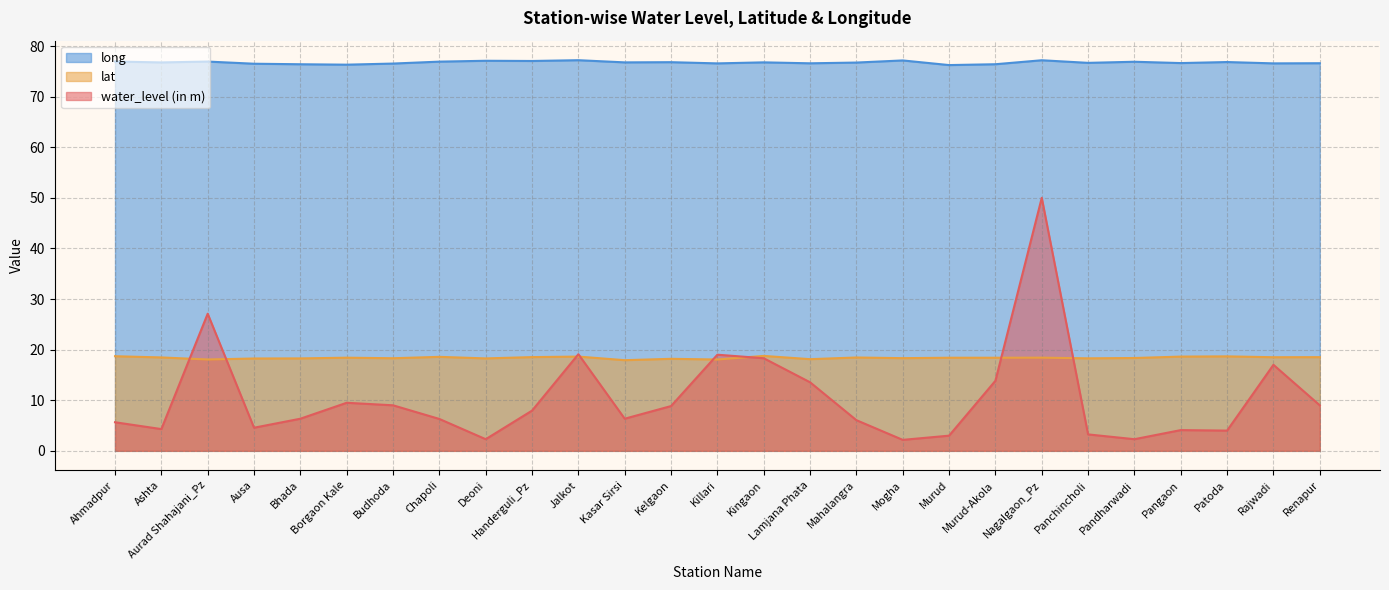

Is the value of water_level (in m) at Renapur greater than the value of lat at Panchincholi?

No